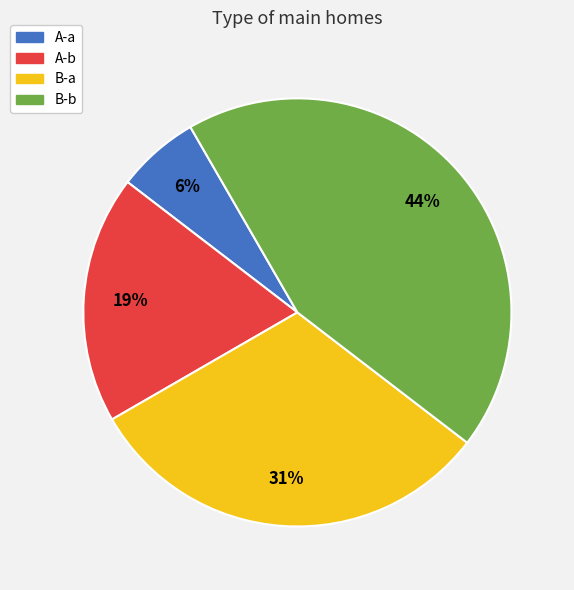

What percentage is the B-b slice, to the nearest percent?

44%